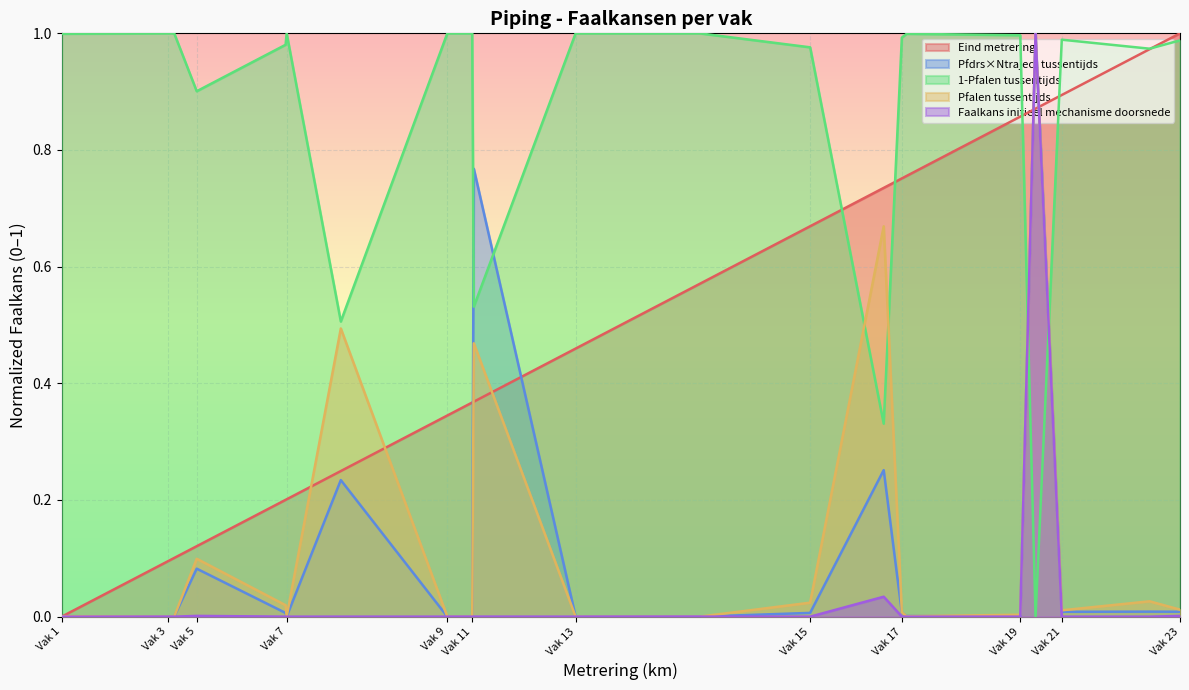

How many interior local valleys does the Pfdrs*Ntraject tussentijds series have?

4